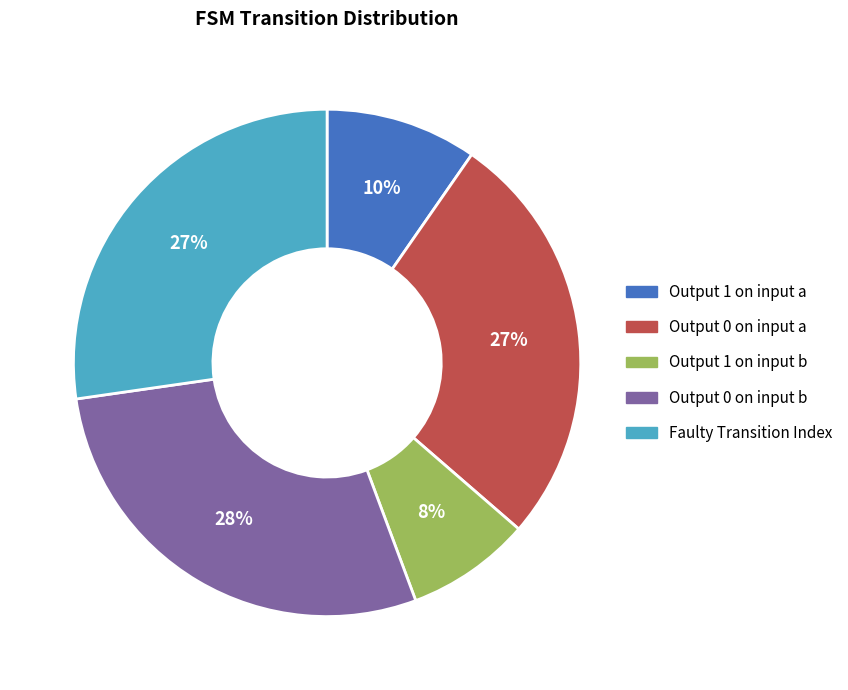

How many segments does this pie chart have?

5